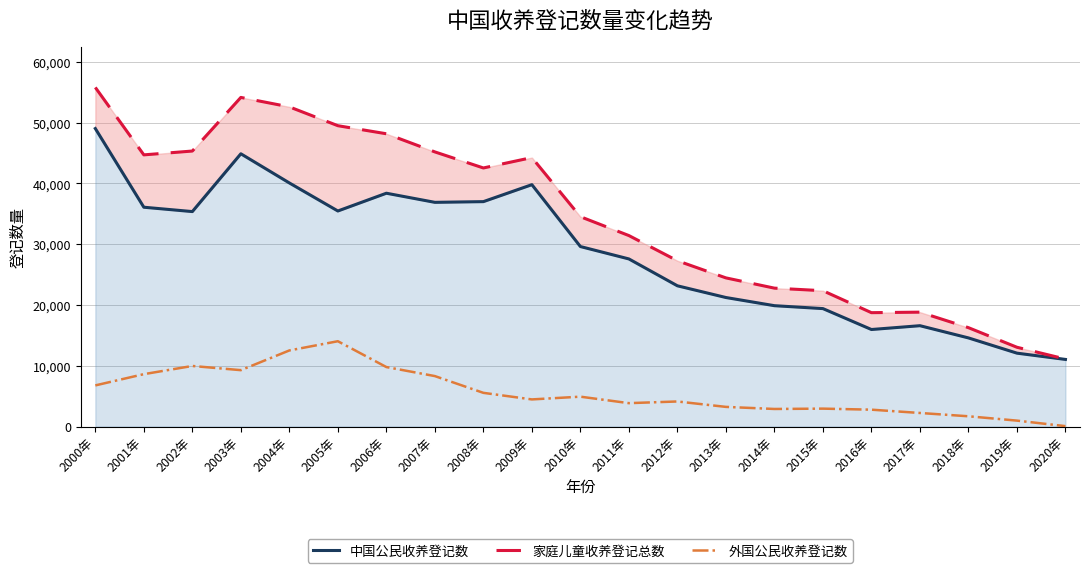

Reading left to right, extract all data points from this chart.

中国公民收养登记数: 2000年=49037	2001年=36089	2002年=35372	2003年=44884	2004年=40084	2005年=35470	2006年=38393	2007年=36893	2008年=37009	2009年=39801	2010年=29618	2011年=27579	2012年=23157	2013年=21230	2014年=19885	2015年=19406	2016年=15965	2017年=16592	2018年=14582	2019年=12074	2020年=11040
家庭儿童收养登记总数: 2000年=55802	2001年=44706	2002年=45336	2003年=54159	2004年=52603	2005年=49506	2006年=48178	2007年=45192	2008年=42550	2009年=44260	2010年=34529	2011年=31424	2012年=27278	2013年=24460	2014年=22772	2015年=22348	2016年=18736	2017年=18820	2018年=16267	2019年=13044	2020年=11103
外国公民收养登记数: 2000年=6765	2001年=8617	2002年=9964	2003年=9275	2004年=12519	2005年=14036	2006年=9785	2007年=8299	2008年=5541	2009年=4459	2010年=4911	2011年=3845	2012年=4121	2013年=3230	2014年=2887	2015年=2942	2016年=2771	2017年=2228	2018年=1685	2019年=970	2020年=63